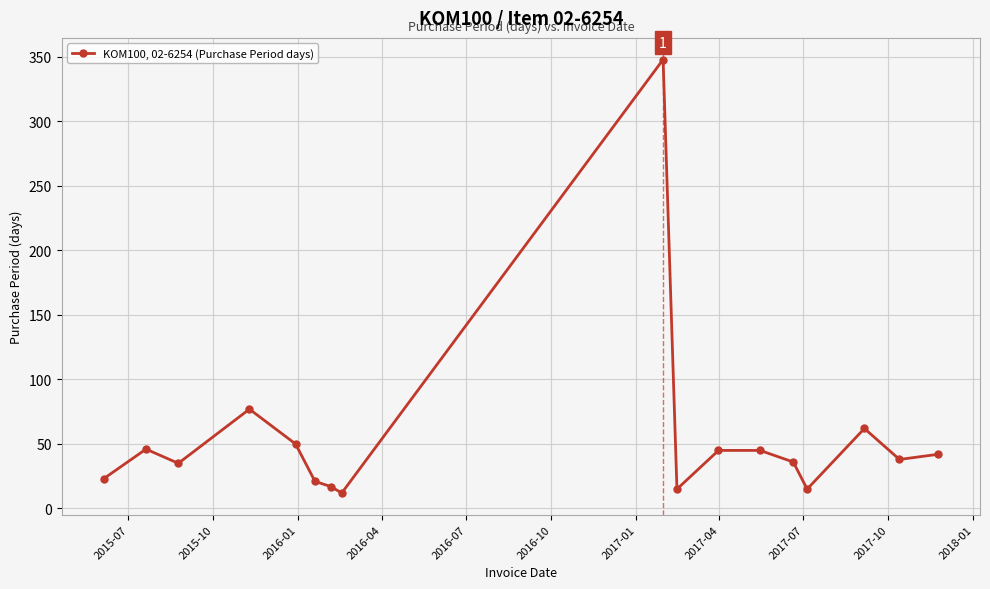

True or false: there are more than 1 points higher than both neighbors.

True